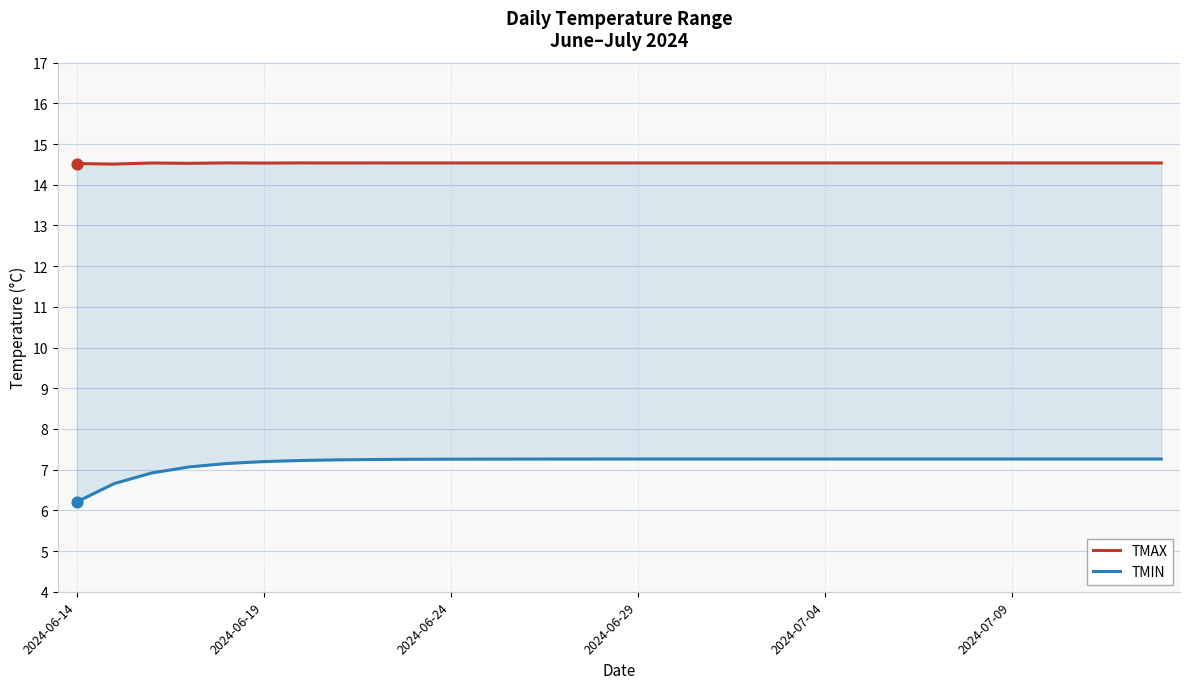

Which series has the largest total across all categories?

TMAX